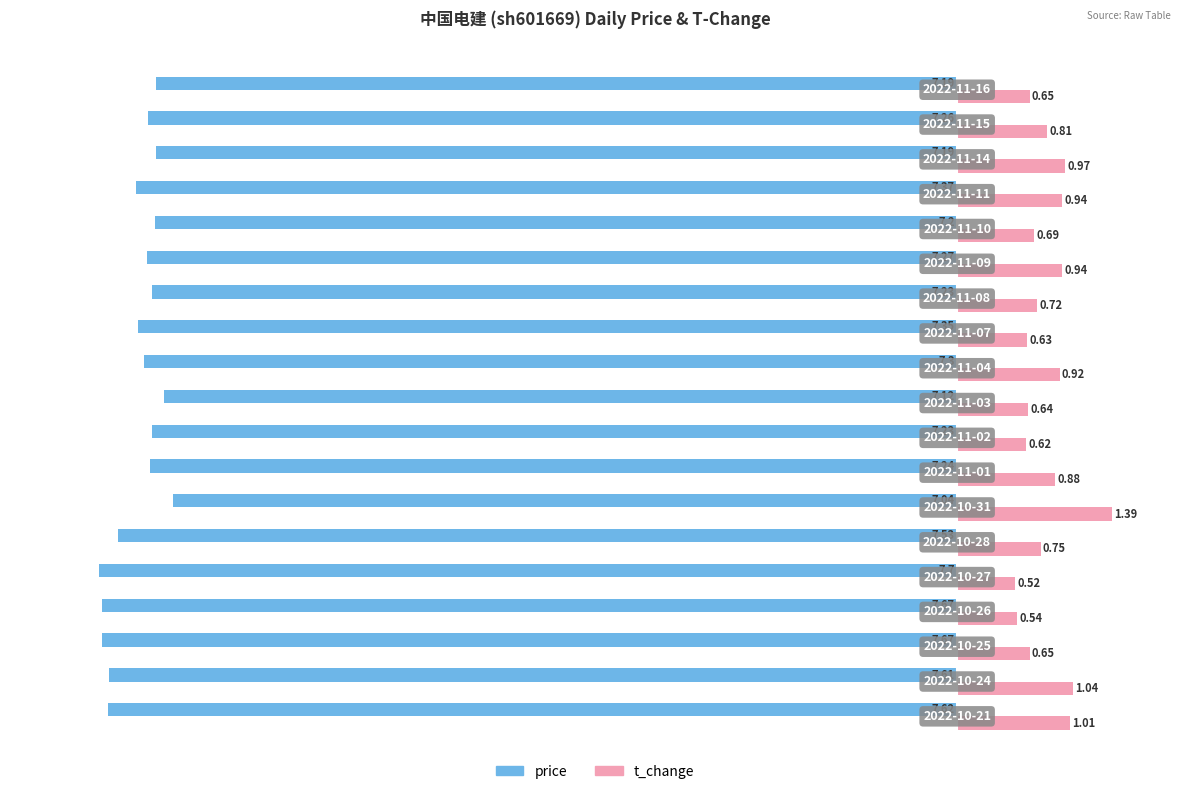

Which series has the largest range (max minus min)?

t_change